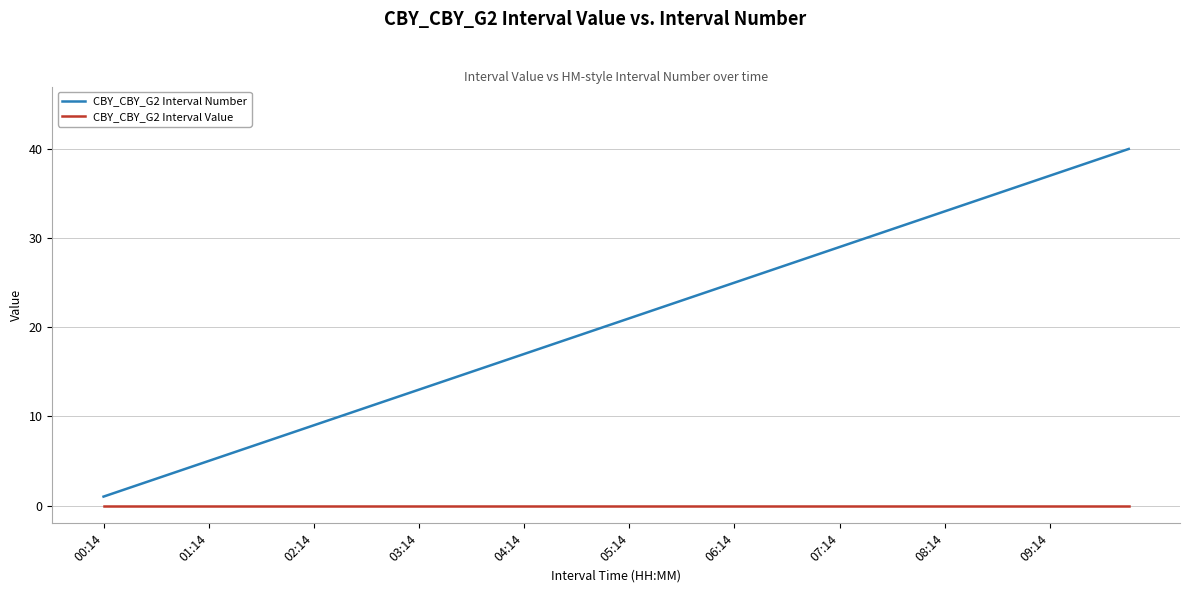

True or false: CBY_CBY_G2 Interval Value and CBY_CBY_G2 Interval Number cross at least once.

False